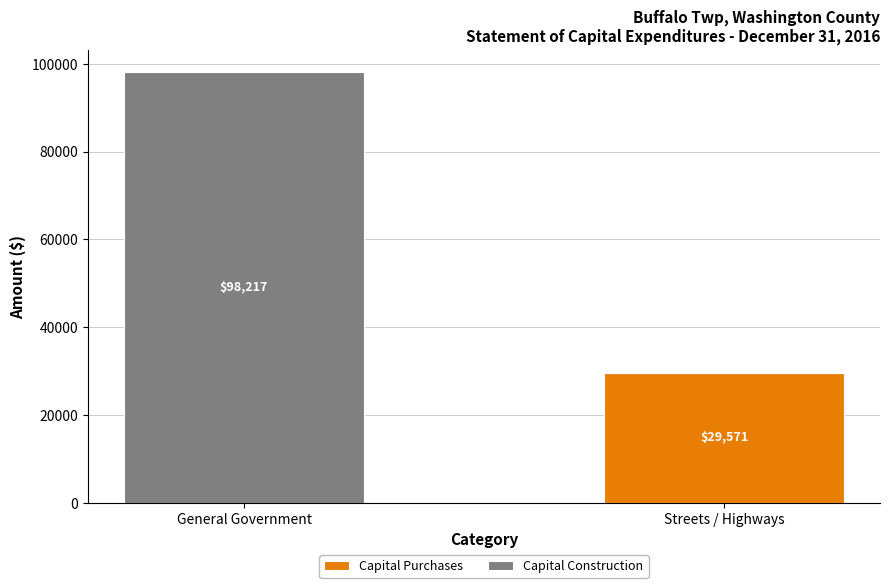

At which category is the sum across all series the highest?

General Government